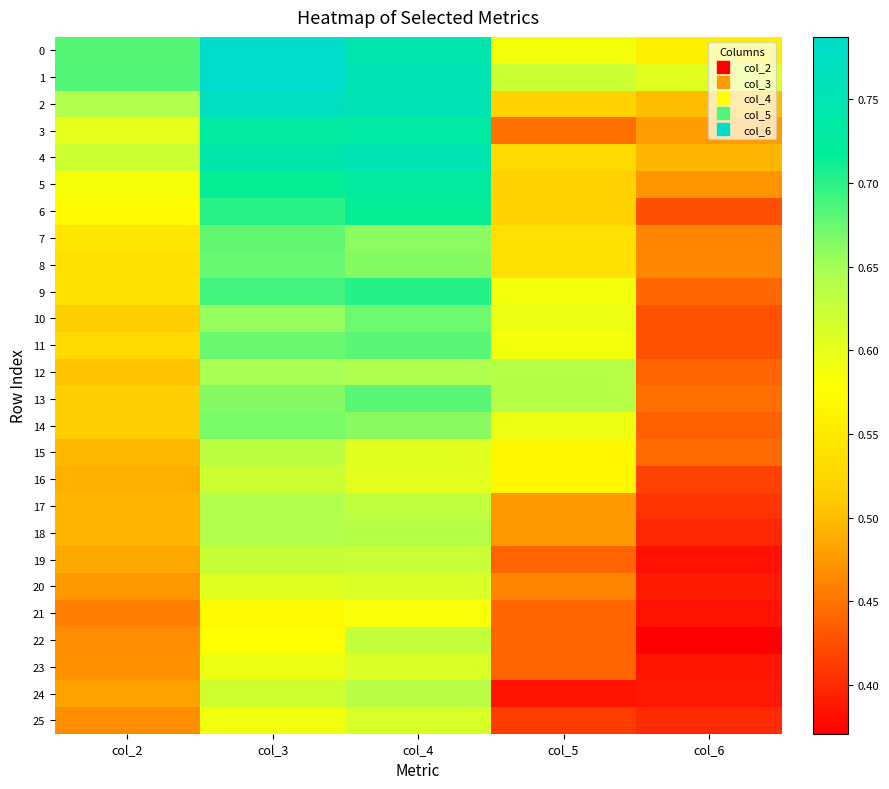

Which series has the widest spread of values?

6